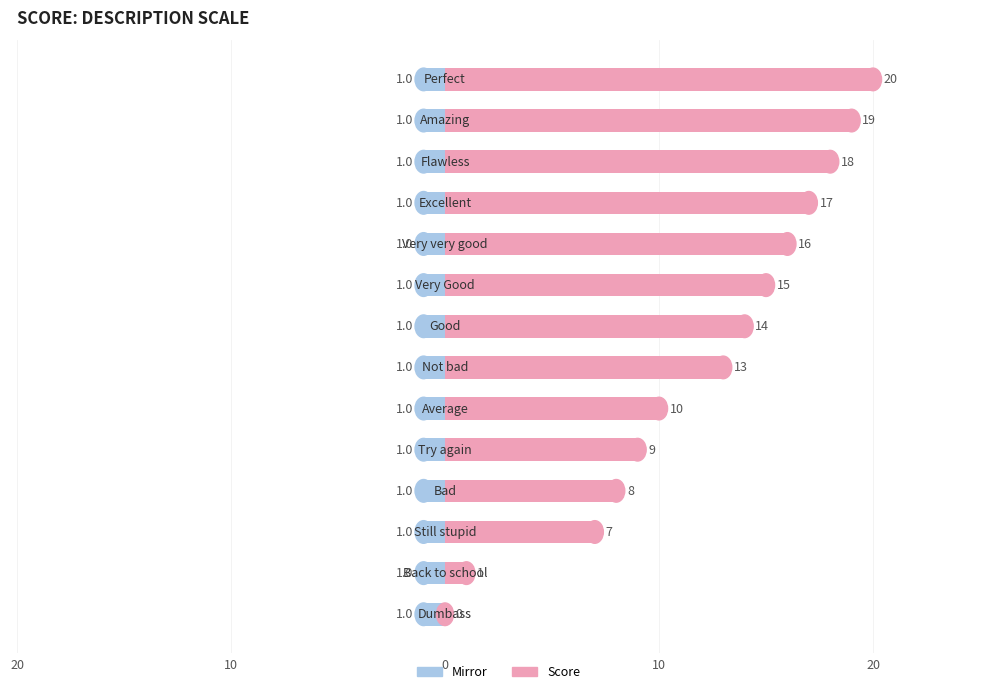

Is the value of mirror at 10 greater than the value of score at 0?

No